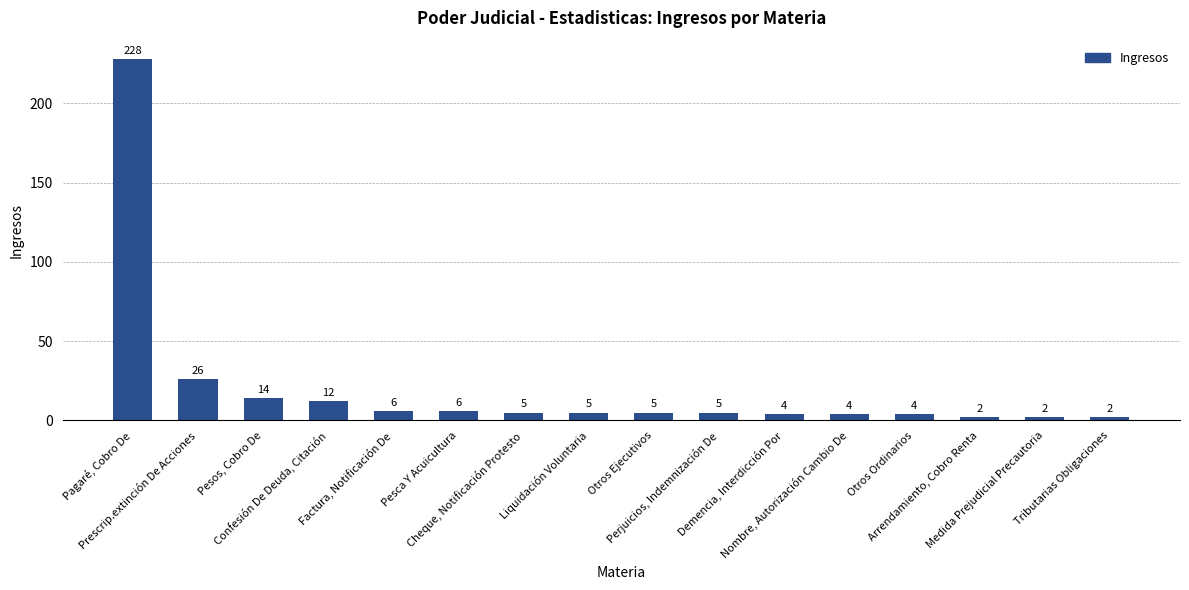

How many bars are there in total?

16